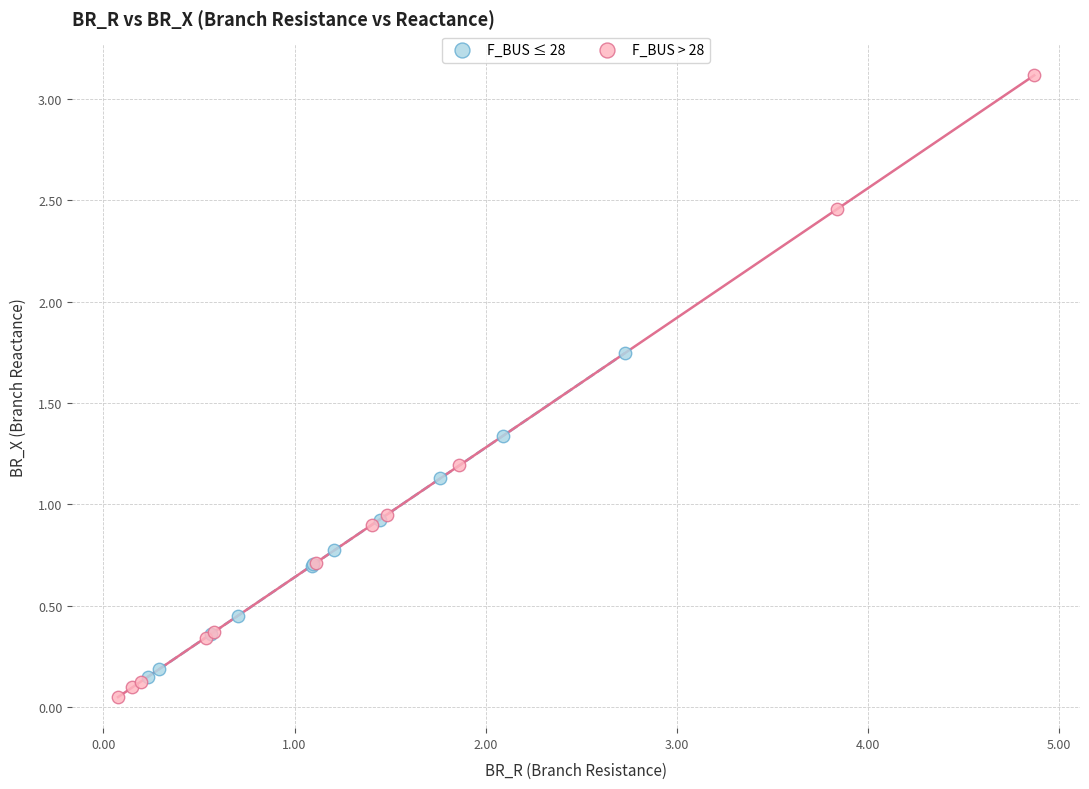

Which series has the largest Y range (max minus min)?

F_BUS > 28